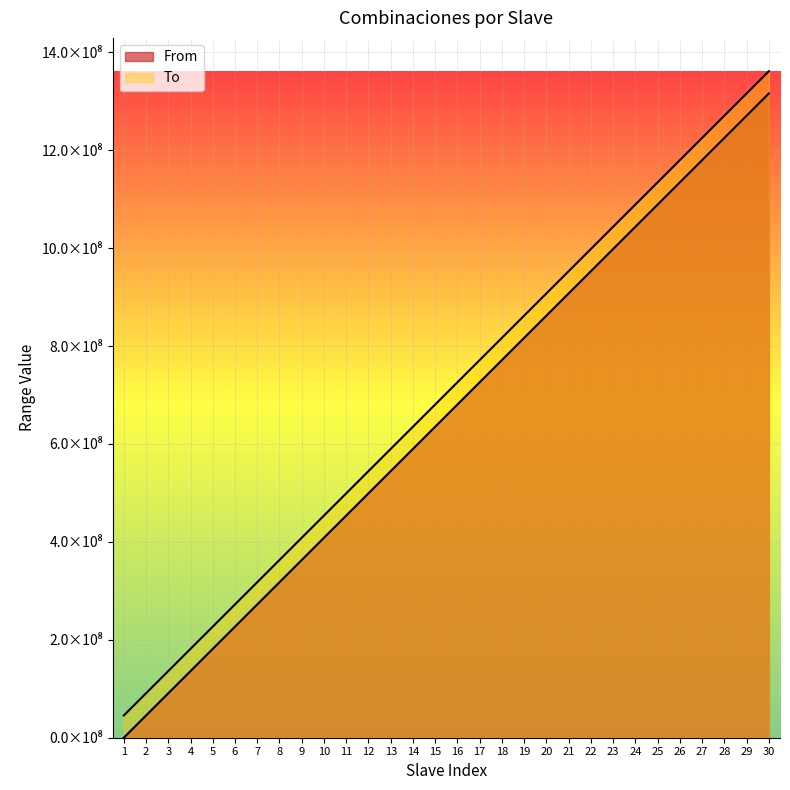

Rank the series by their maximum value, from lowest to highest.

From, To